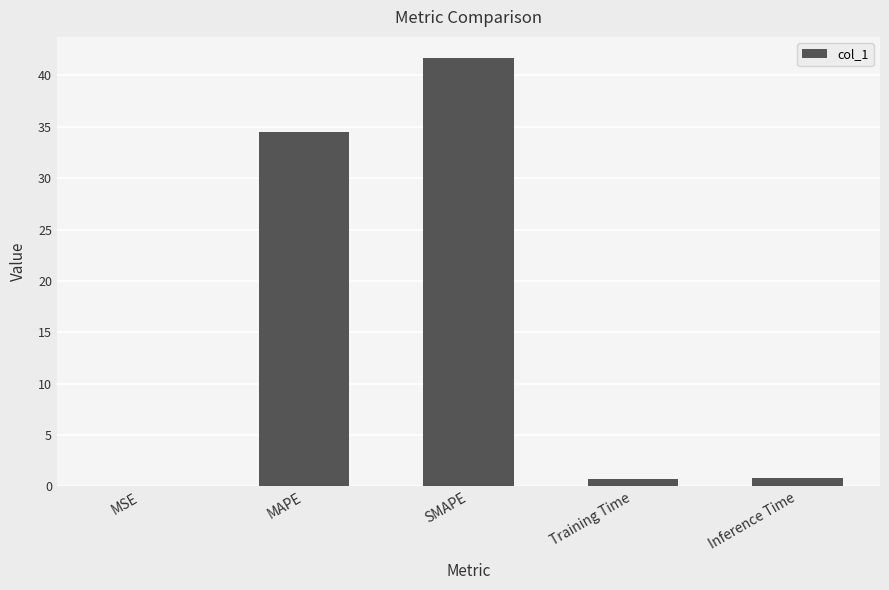

What is the greatest value displayed?

41.7